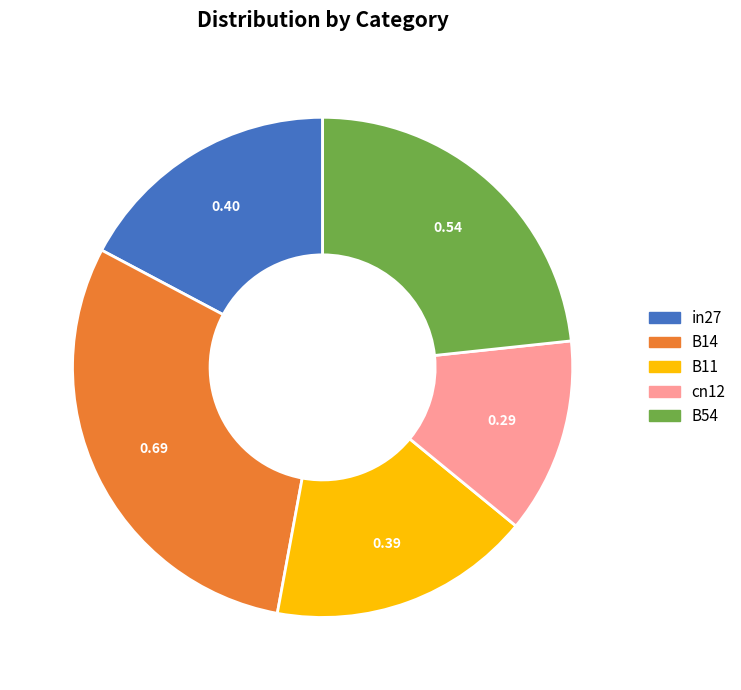

Does any single category account for the majority?

No